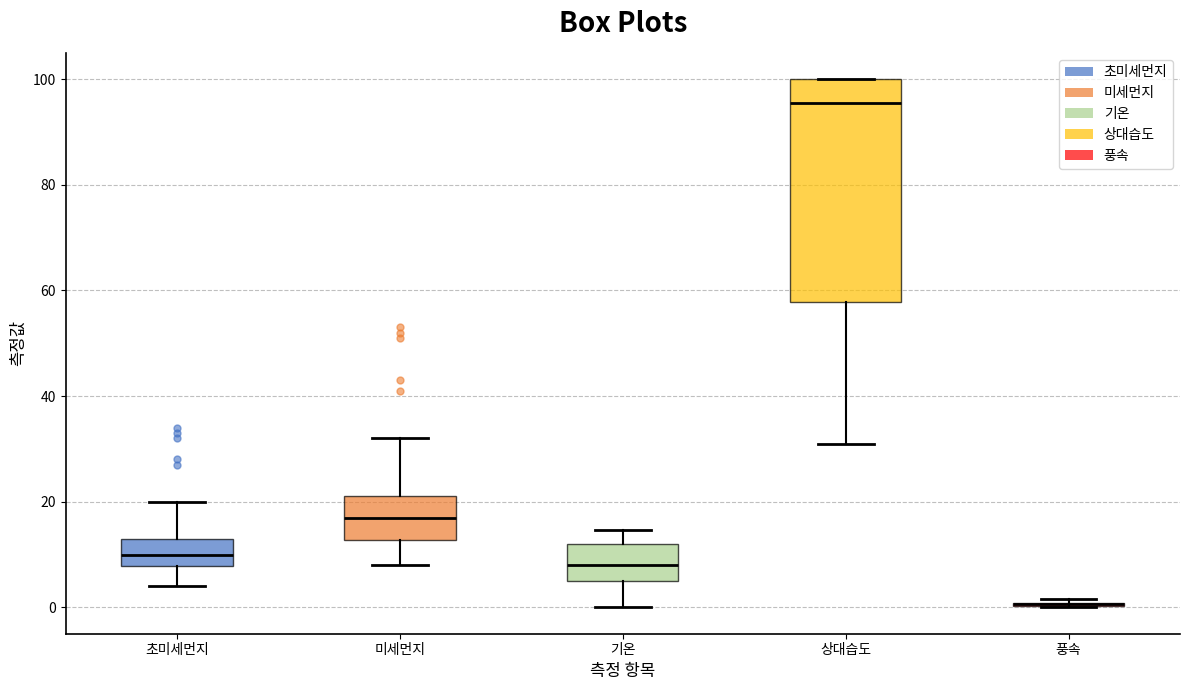

Reading left to right, transcribe this box plot: for each box, give where its median line is, the range the box spans, and where its two whiskers end, as read against the y-axis. The values are not printed on the chart, so give them approximately, as read against the axis.

초미세먼지: median 10, box 8 to 14, whiskers 4 to 20
미세먼지: median 18, box 12 to 22, whiskers 8 to 32
기온: median 8, box 4 to 12, whiskers 0 to 14
상대습도: median 96, box 58 to 100, whiskers 32 to 100
풍속: box collapsed to a line at 0, whiskers 0 to 2